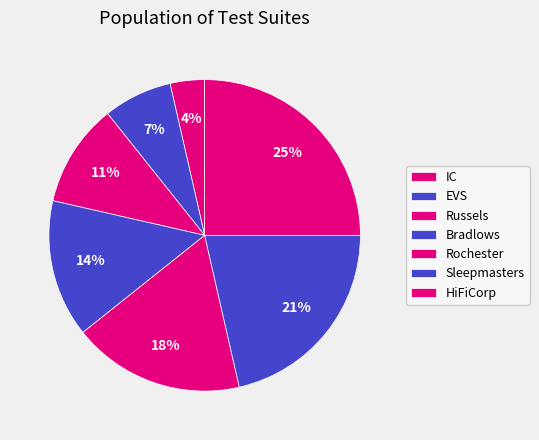

How many segments does this pie chart have?

7